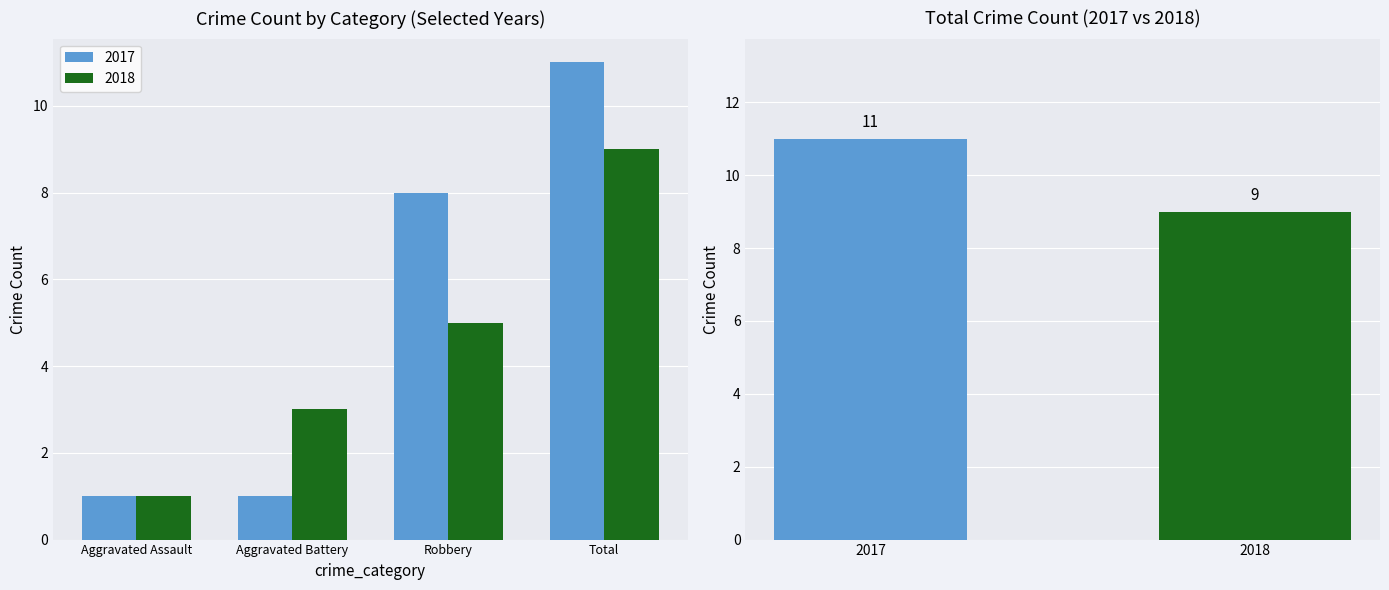

Reading left to right, extract all data points from this chart.

2017: Aggravated Assault=1	Aggravated Battery=1	Robbery=8	Total=11
2018: Aggravated Assault=1	Aggravated Battery=3	Robbery=5	Total=9